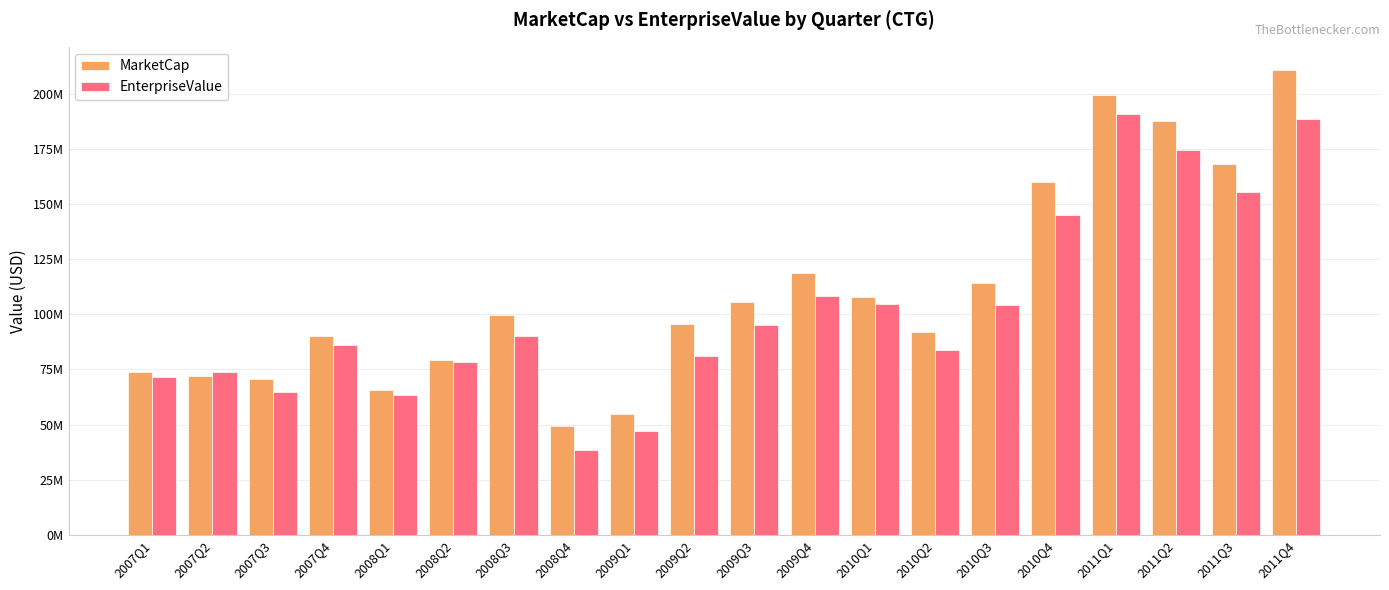

At which label does EnterpriseValue first exceed 89990620?

2009Q3